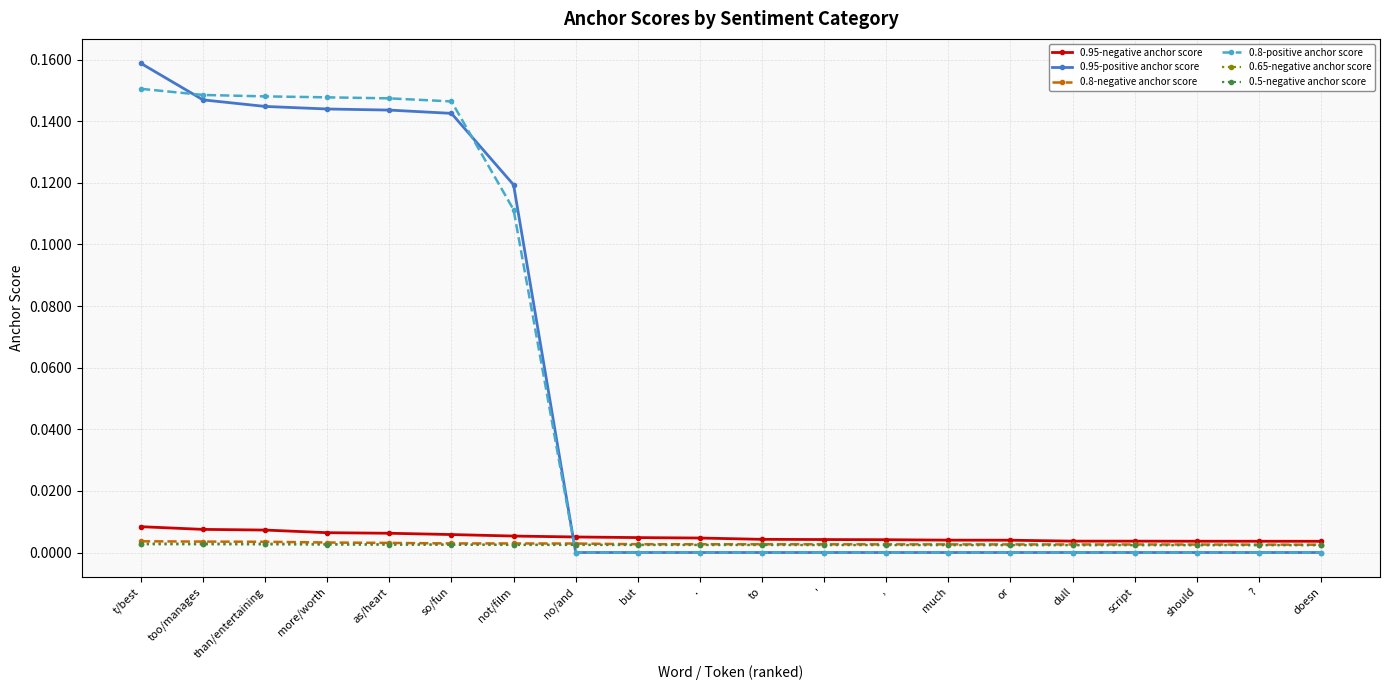

Which category has the highest value across all series?

t/best